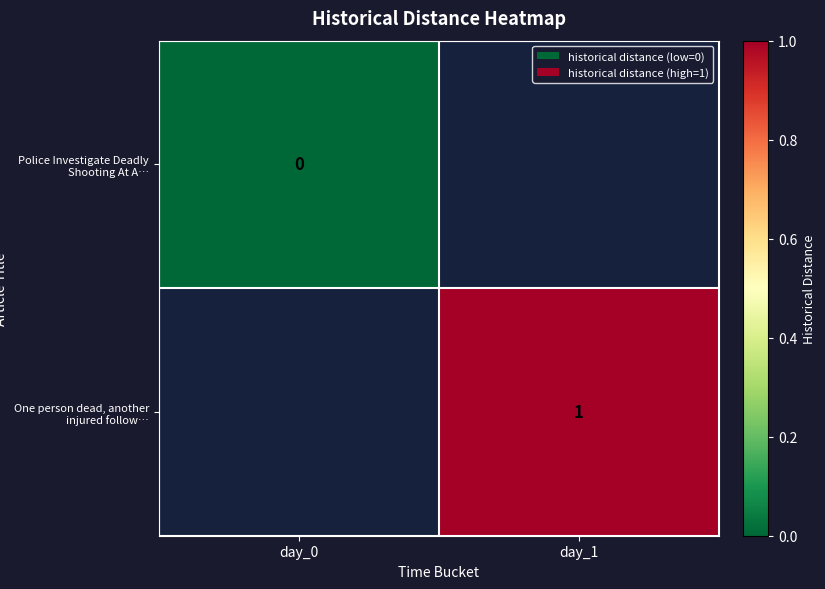

True or false: One person dead, another injured follow… has a value of 1 at day_1.

True